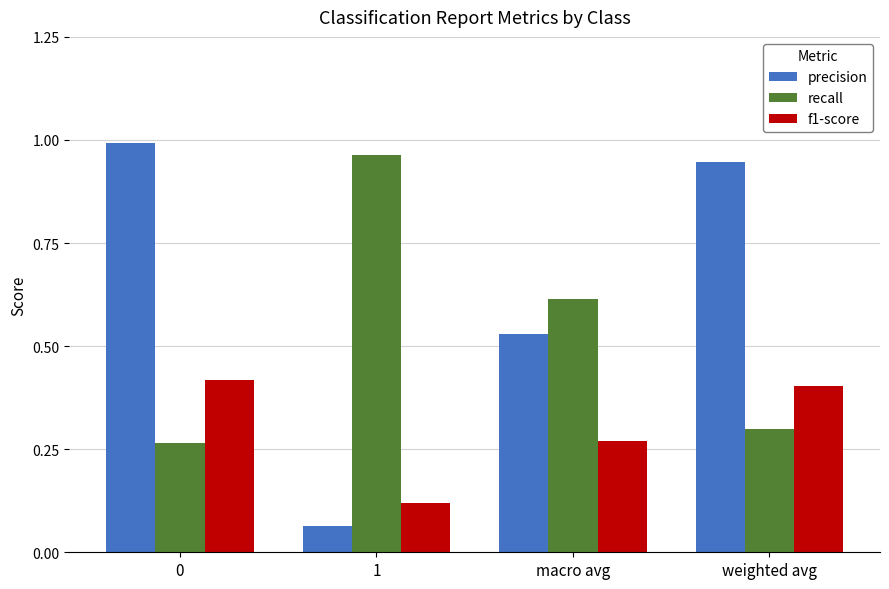

What are all the series names shown in the legend?

precision, recall, f1-score